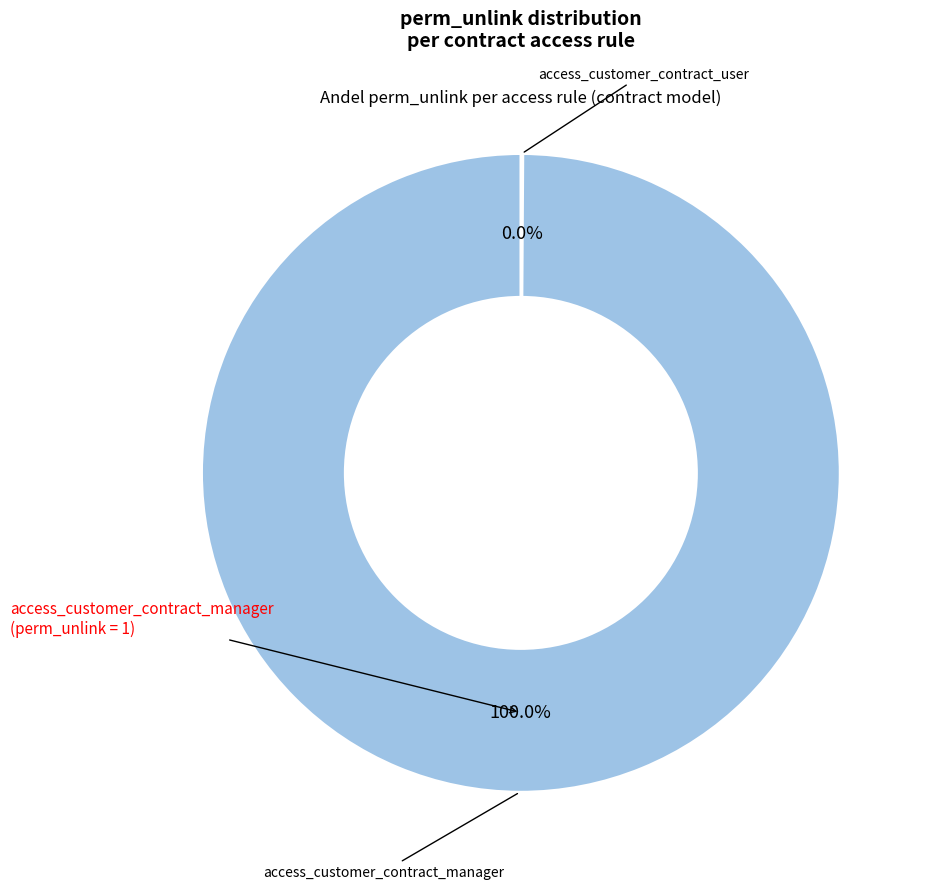

Does access_customer_contract_user represent more than half of the total?

No